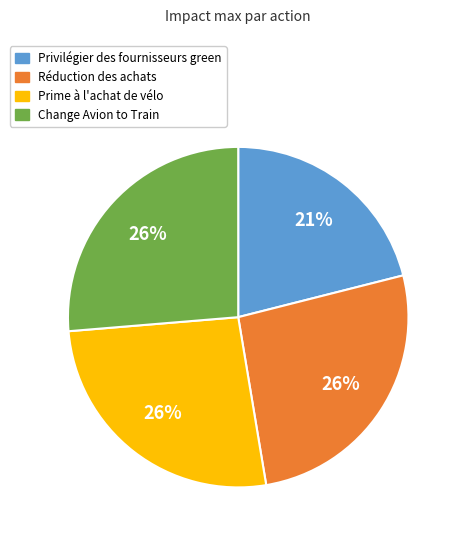

To the nearest percent, what portion does Privilégier des fournisseurs green represent?

21%